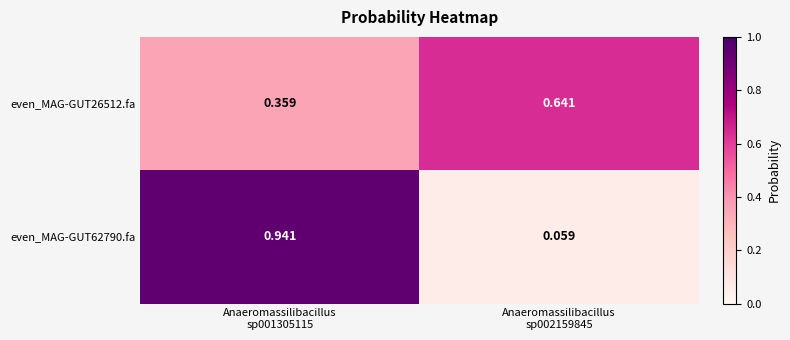

Reading left to right, list all the values displayed in this chart.

even_MAG-GUT26512.fa: Anaeromassilibacillus
sp001305115=0.4	Anaeromassilibacillus
sp002159845=0.6
even_MAG-GUT62790.fa: Anaeromassilibacillus
sp001305115=0.9	Anaeromassilibacillus
sp002159845=0.1